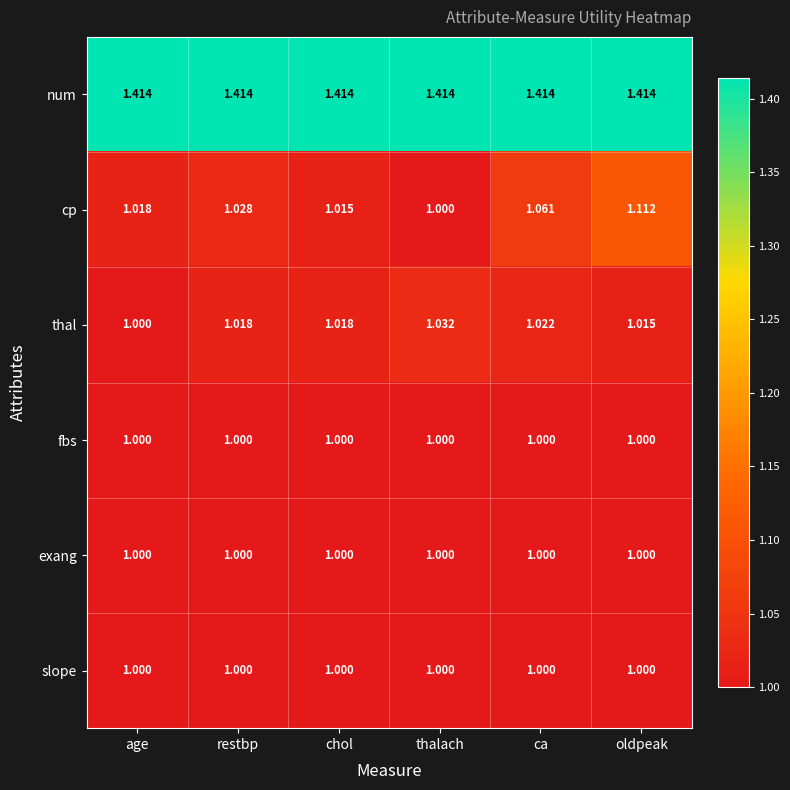

Which series changed the most between restbp and oldpeak?

cp